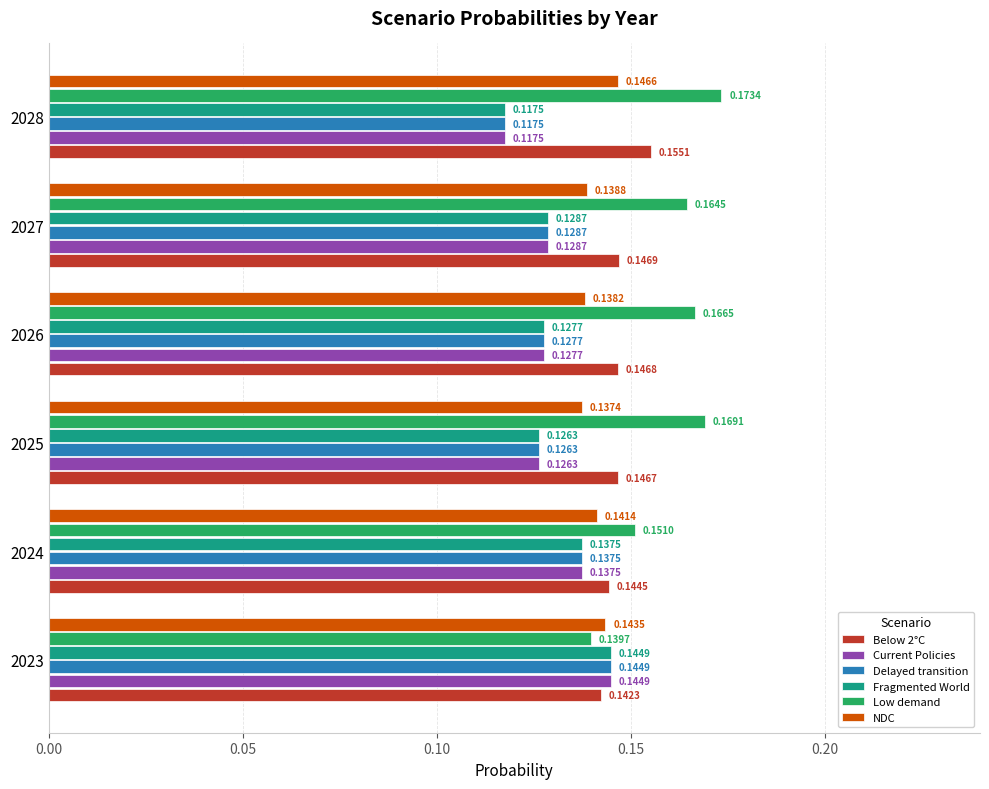

Rank the categories by Delayed transition value from lowest to highest.

2028, 2025, 2026, 2027, 2024, 2023